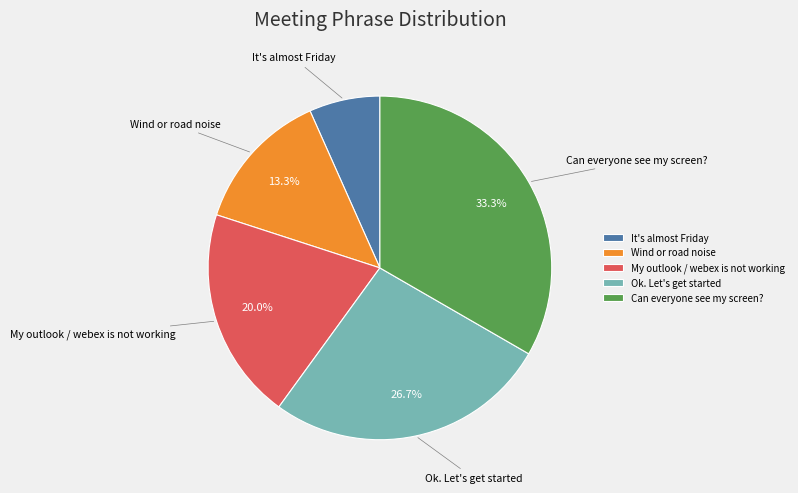

Is it true that Ok. Let's get started is 27% of the pie?

True